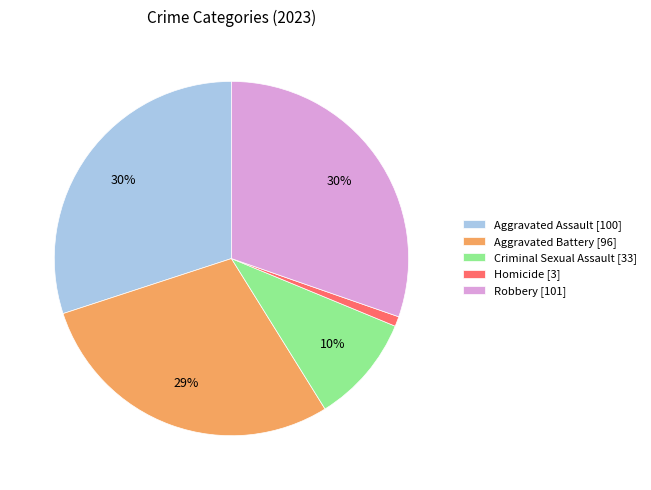

Between Aggravated Battery [96] and Homicide [3], which is larger?

Aggravated Battery [96]